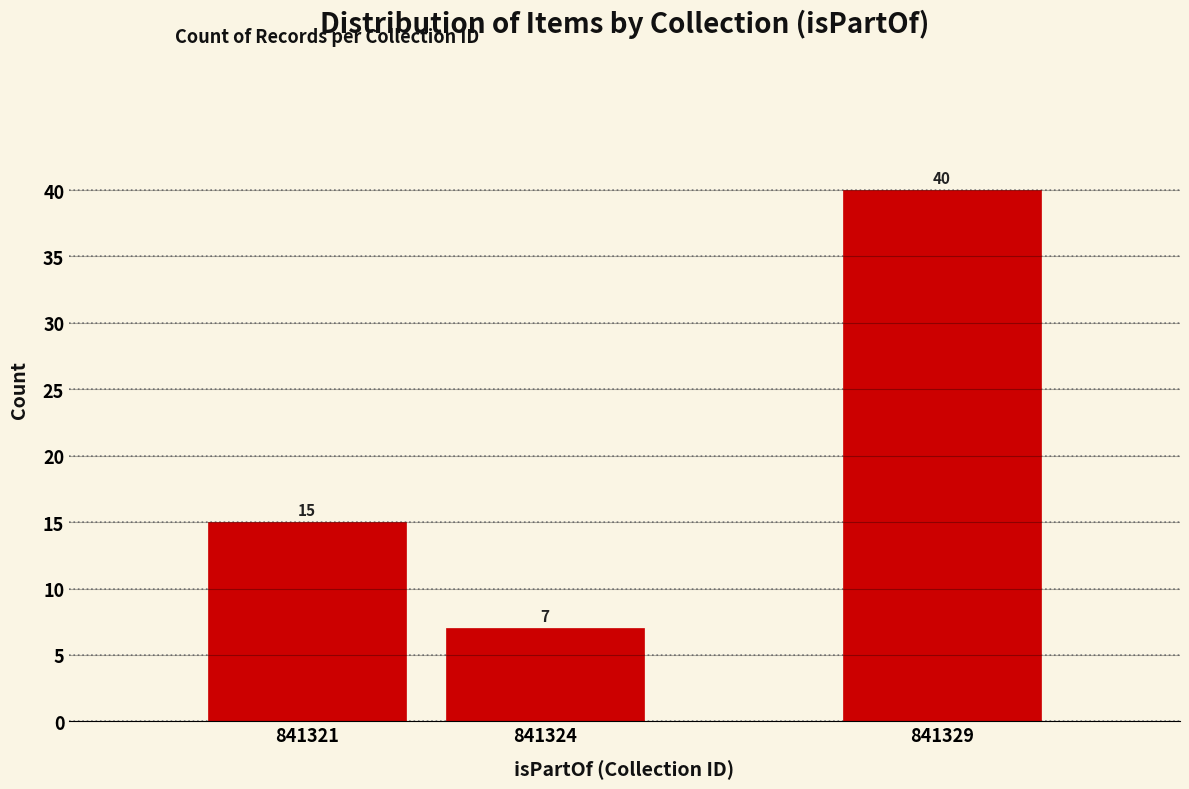

Reading left to right, transcribe all the data shown in this chart.

15	7	40